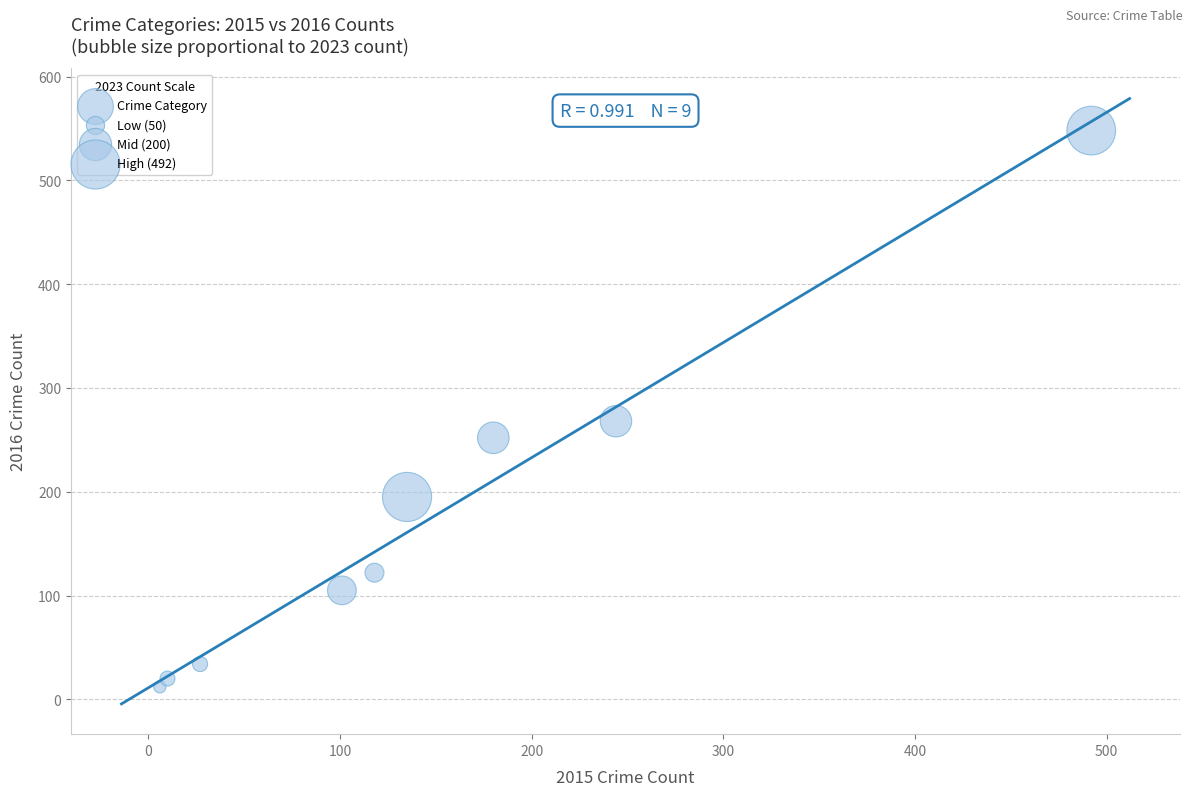

What Y value in the scatter plot is closest to 280?

268